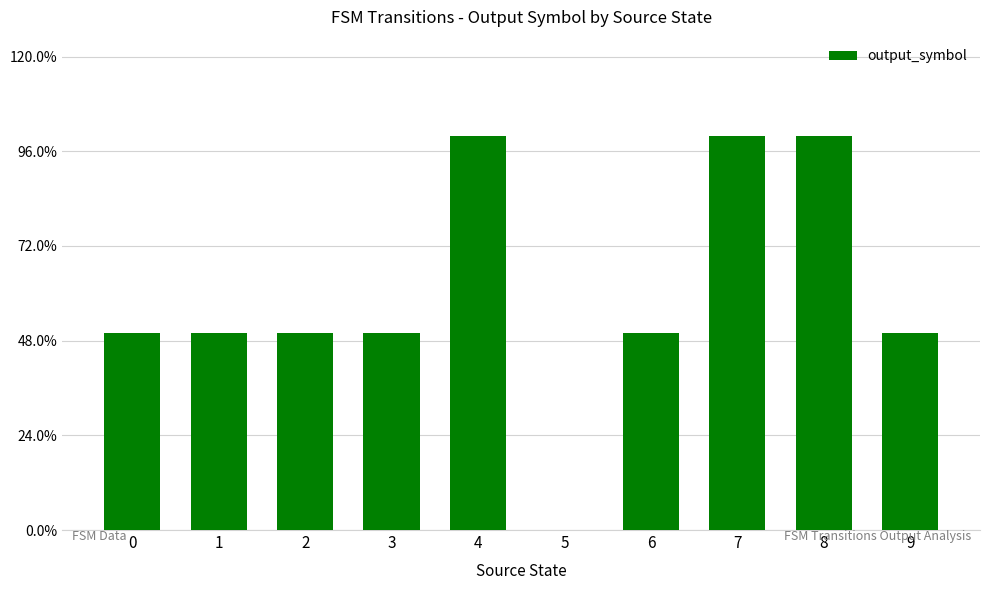

What is the change in value from 4 to 9?

-0.5